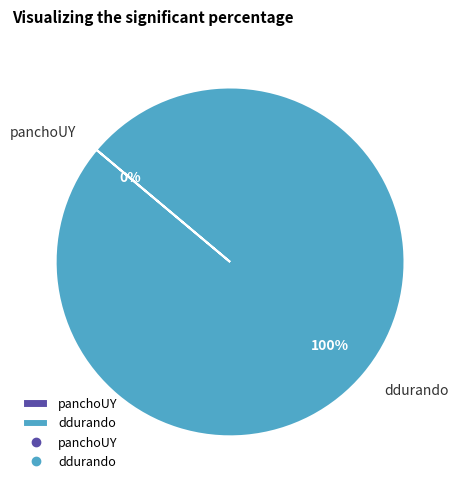

To the nearest percent, what is the difference between the ddurando and panchoUY slice percentages?

100%